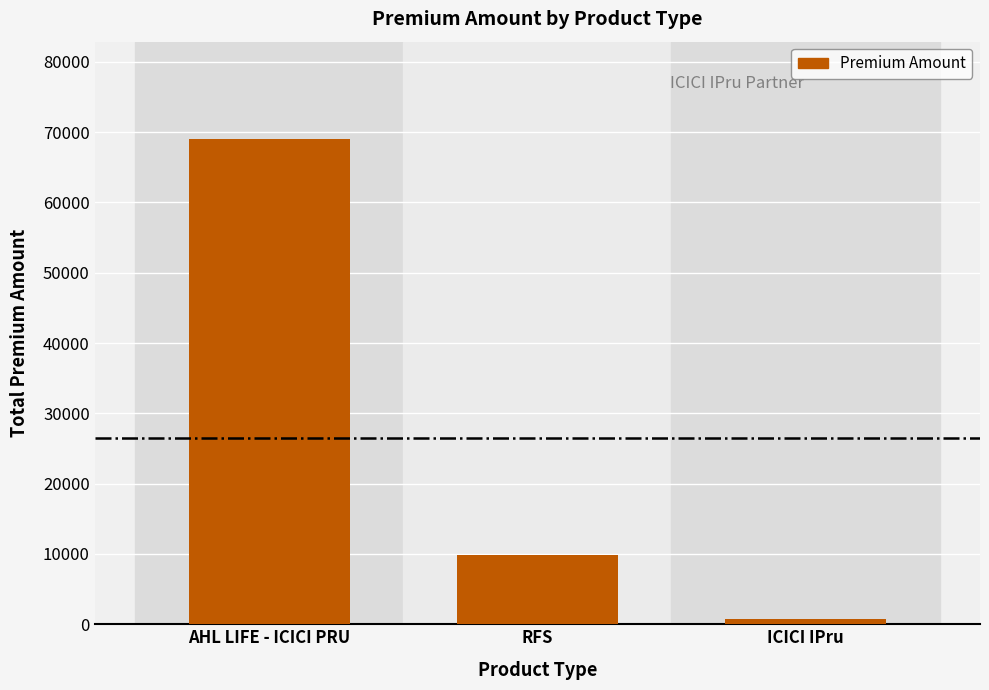

Reading left to right, extract all data points from this chart.

AHL LIFE - ICICI PRU=69049	RFS=9820	ICICI IPru=704